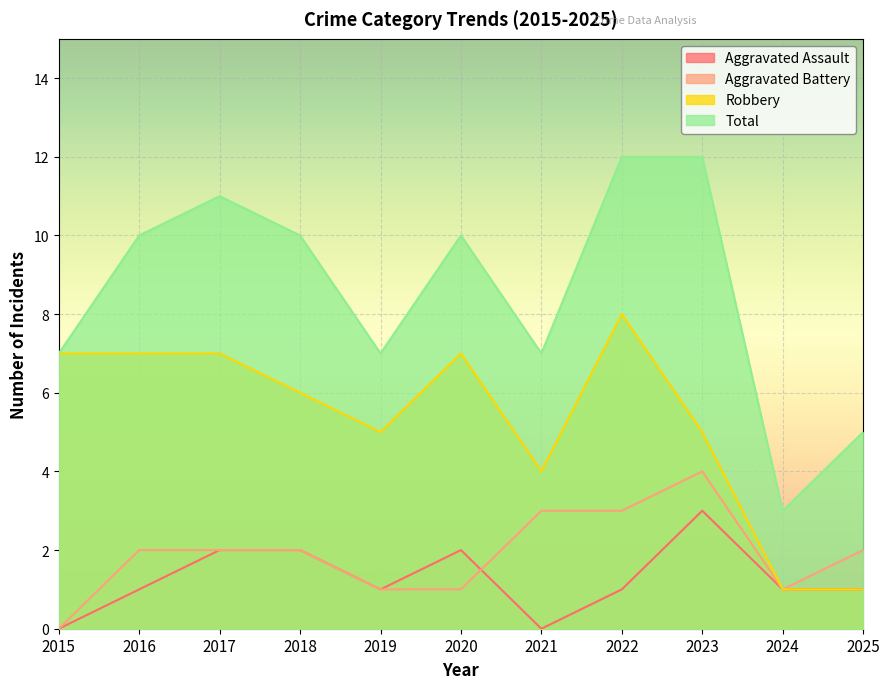

What is the difference between the highest and lowest values at 2020?

9